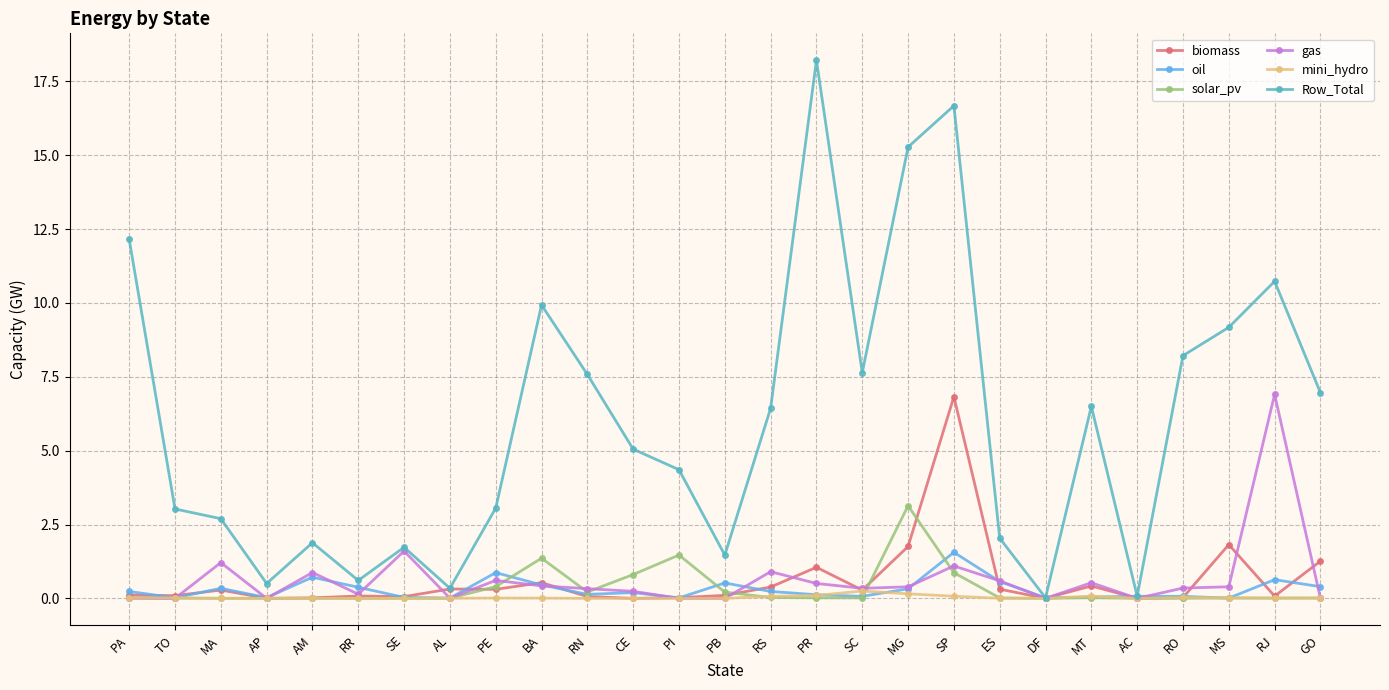

Which series has the largest total across all categories?

Row_Total